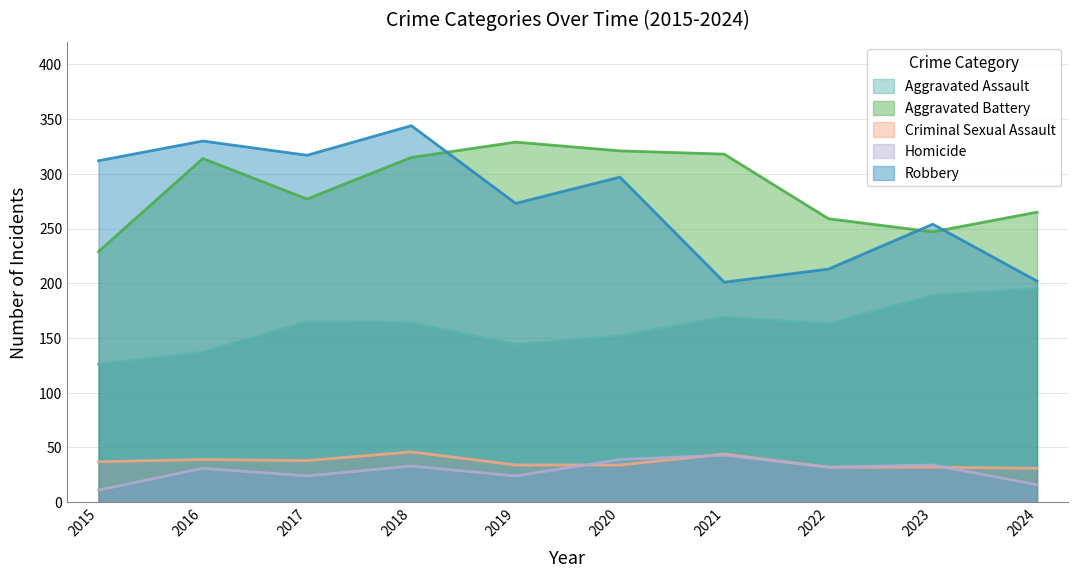

What is the spread (max minus min) of values at 2024?

249